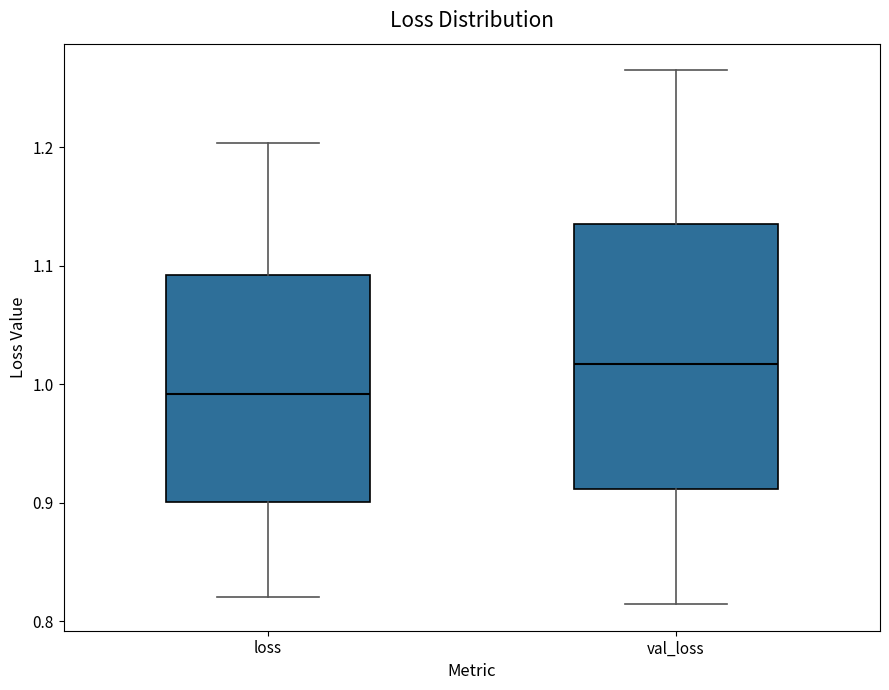

Reading left to right, read every box against the y-axis: the position of its median line, the range the box covers, and the ends of its whiskers. The values are not printed on the chart, so give them approximately, as read against the axis.

loss: median 0.99, box 0.90 to 1.09, whiskers 0.82 to 1.20
val_loss: median 1.02, box 0.91 to 1.14, whiskers 0.81 to 1.27